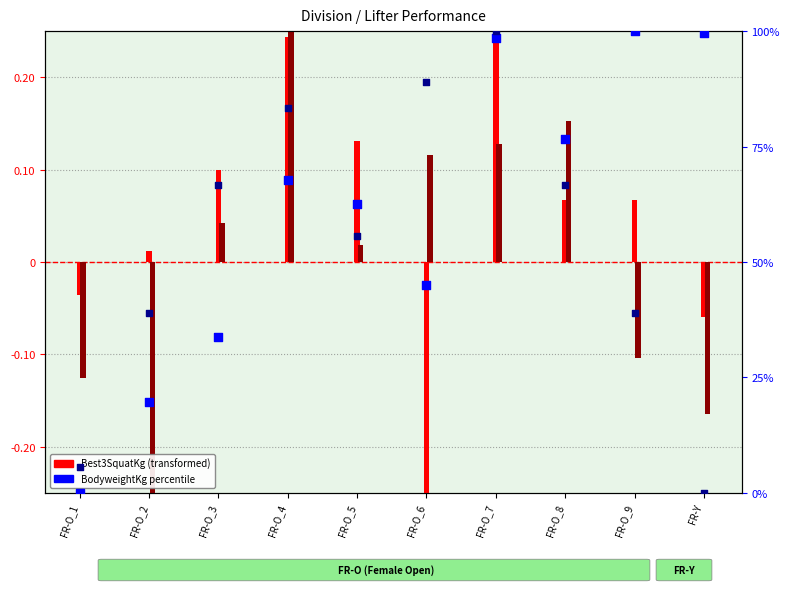

What is the total value across all series at FR-O_9?

138.9